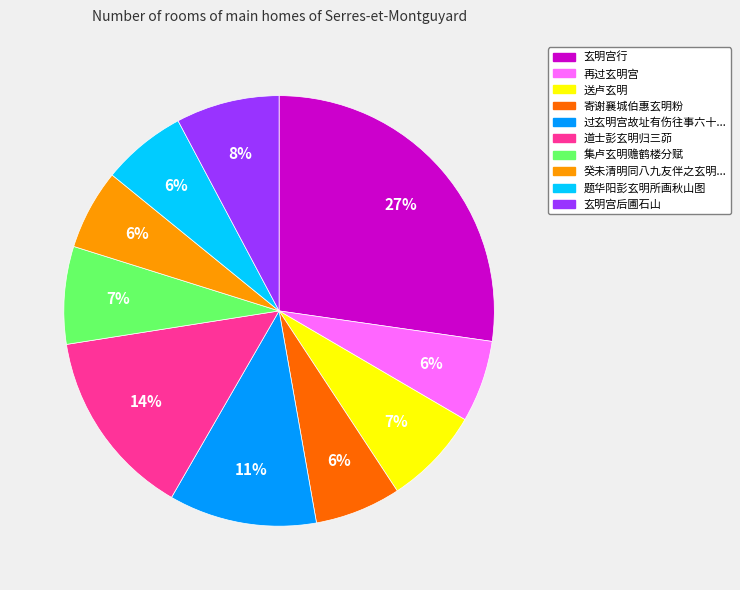

How many segments does this pie chart have?

10